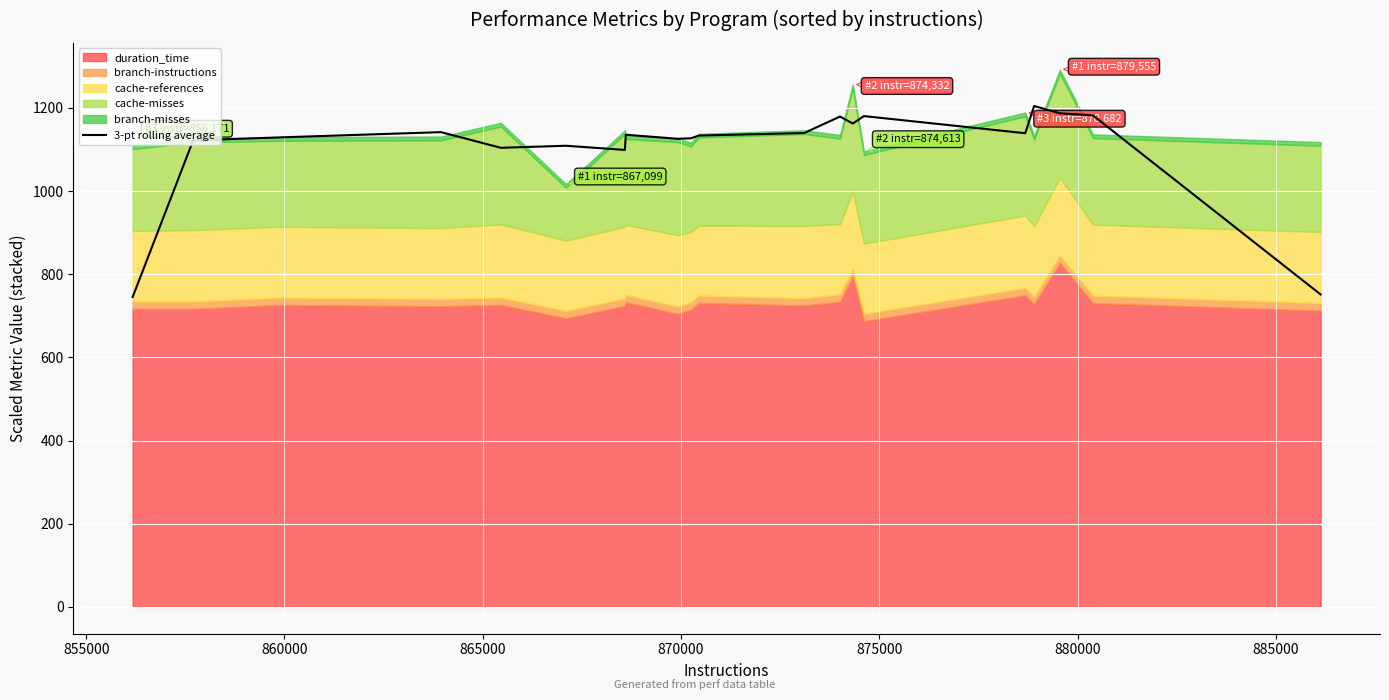

What is the lowest value of the 3-pt rolling average series?

745.4